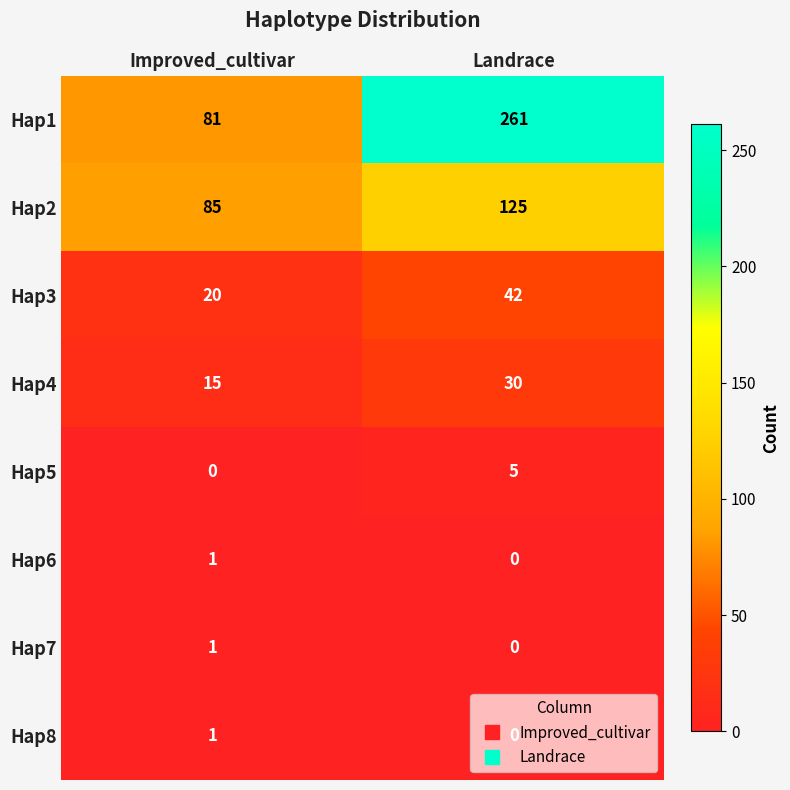

What is the spread (max minus min) of values at Improved_cultivar?

85